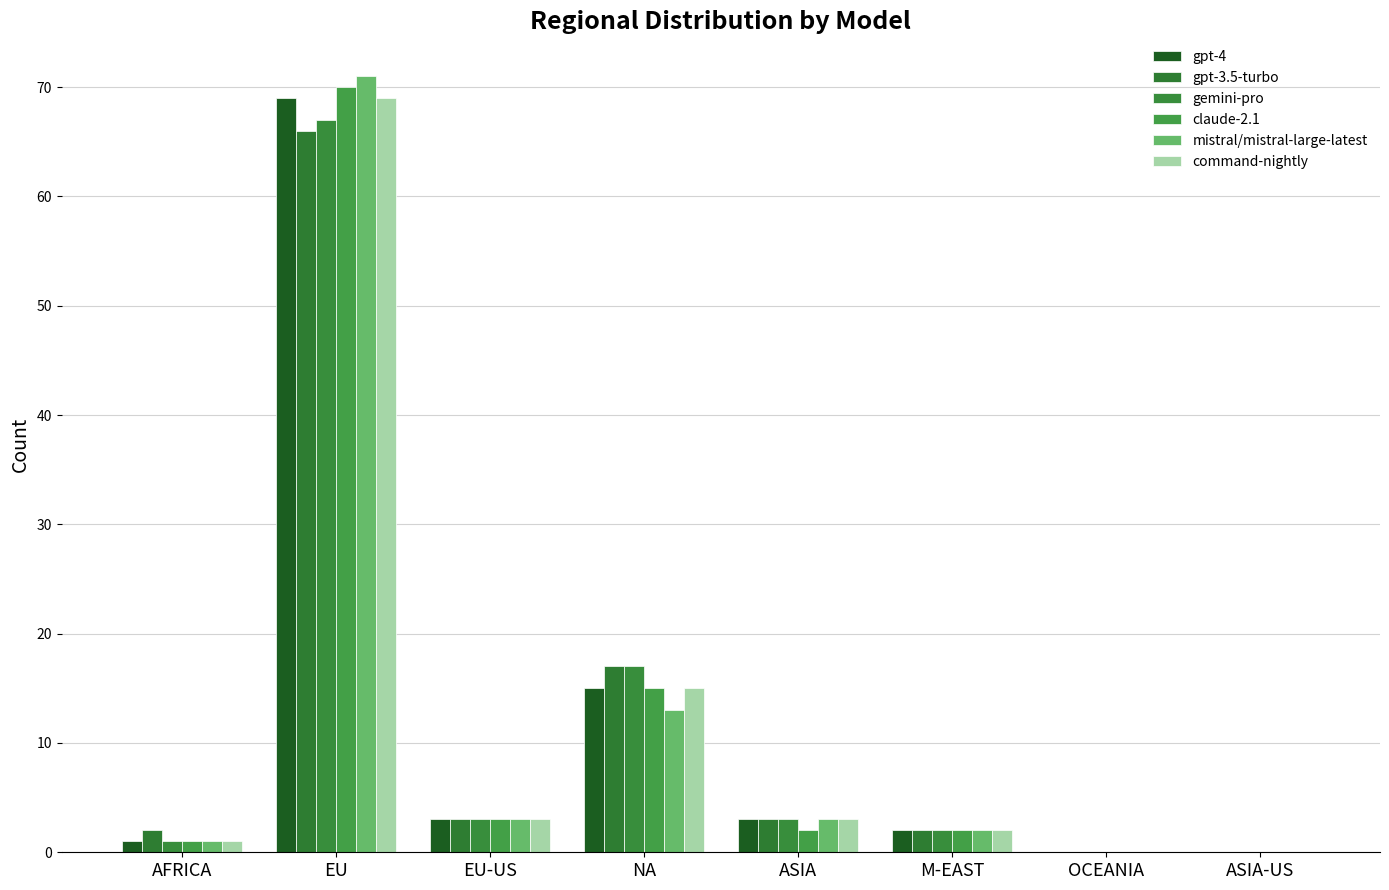

What is the average value of the gpt-3.5-turbo series?

12